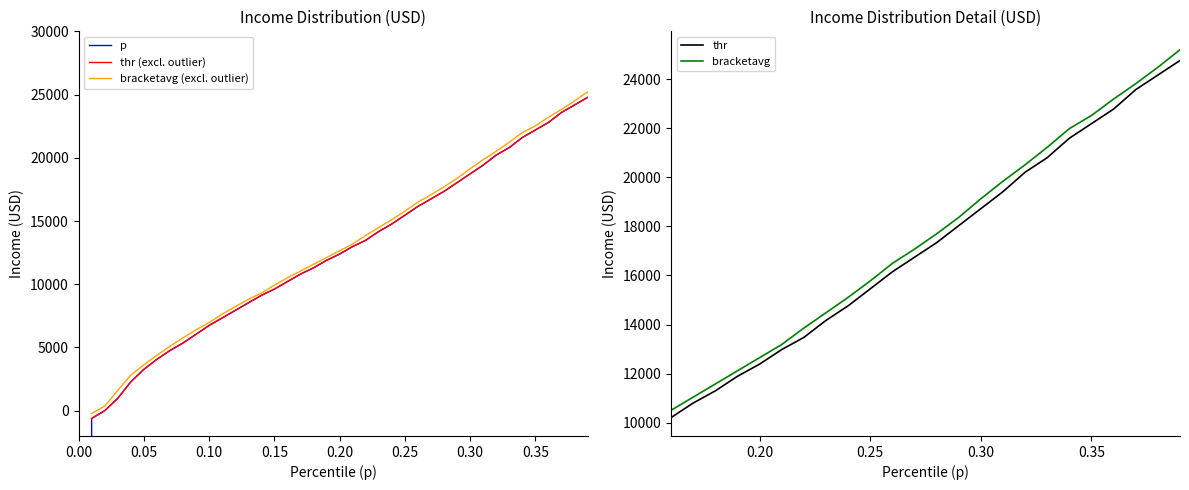

True or false: p has more than 0 interior local peaks.

False